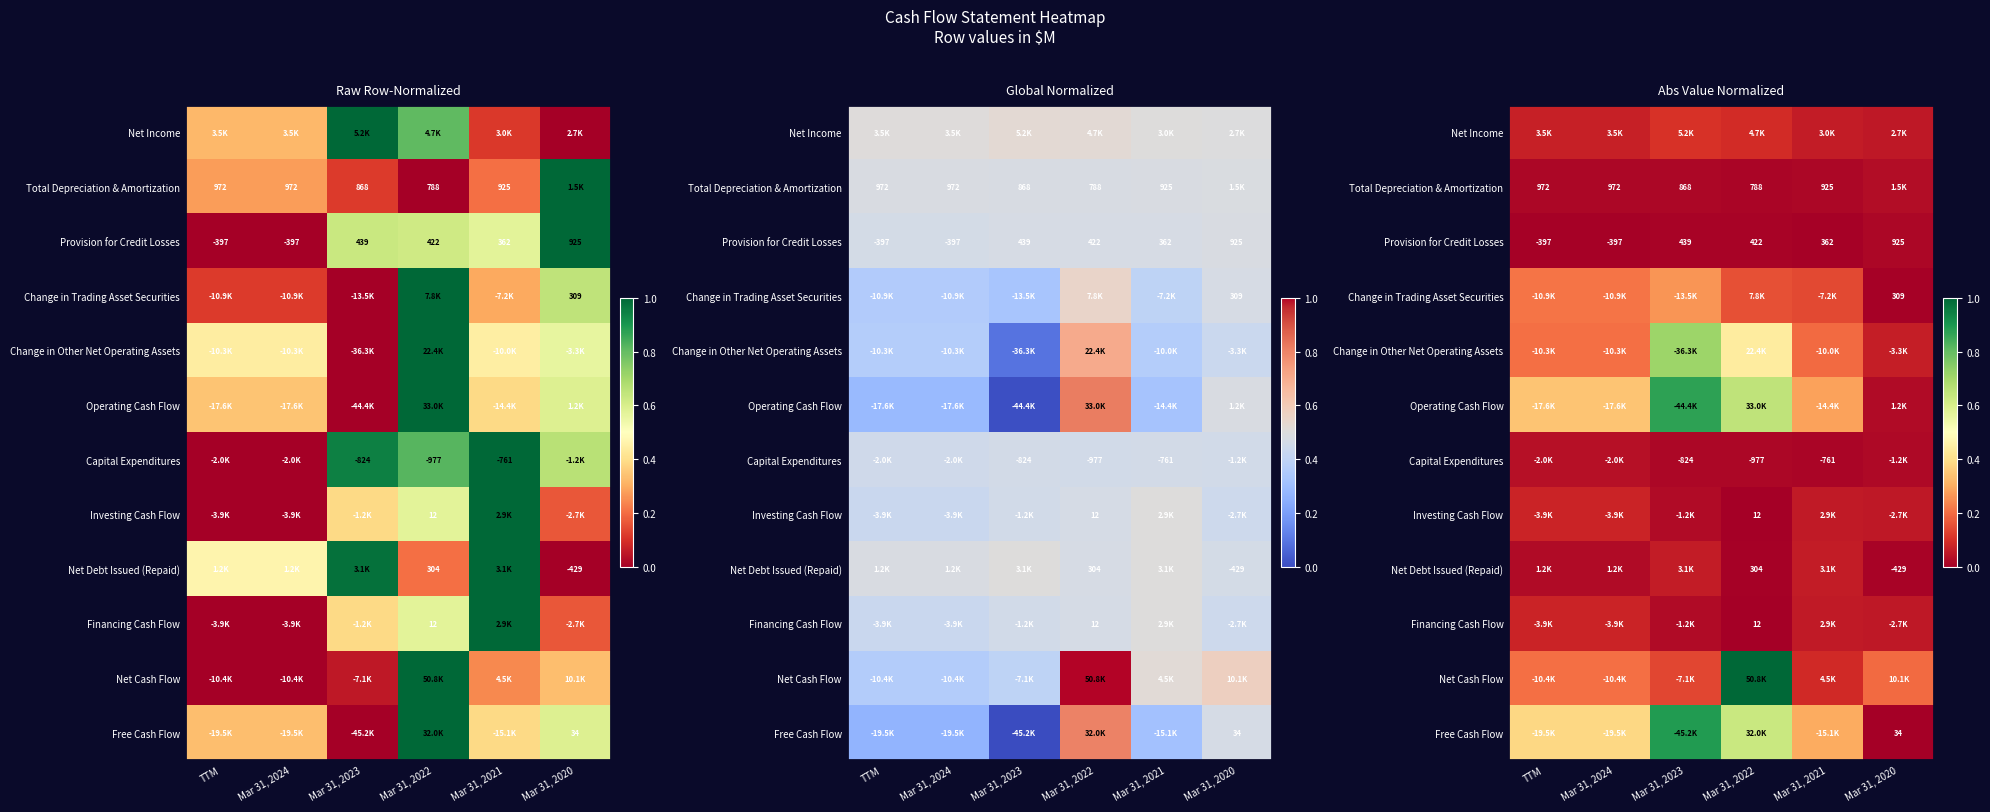

List the labels in order of Net Income value, smallest first.

Mar 31, 2020, Mar 31, 2021, TTM, Mar 31, 2024, Mar 31, 2022, Mar 31, 2023